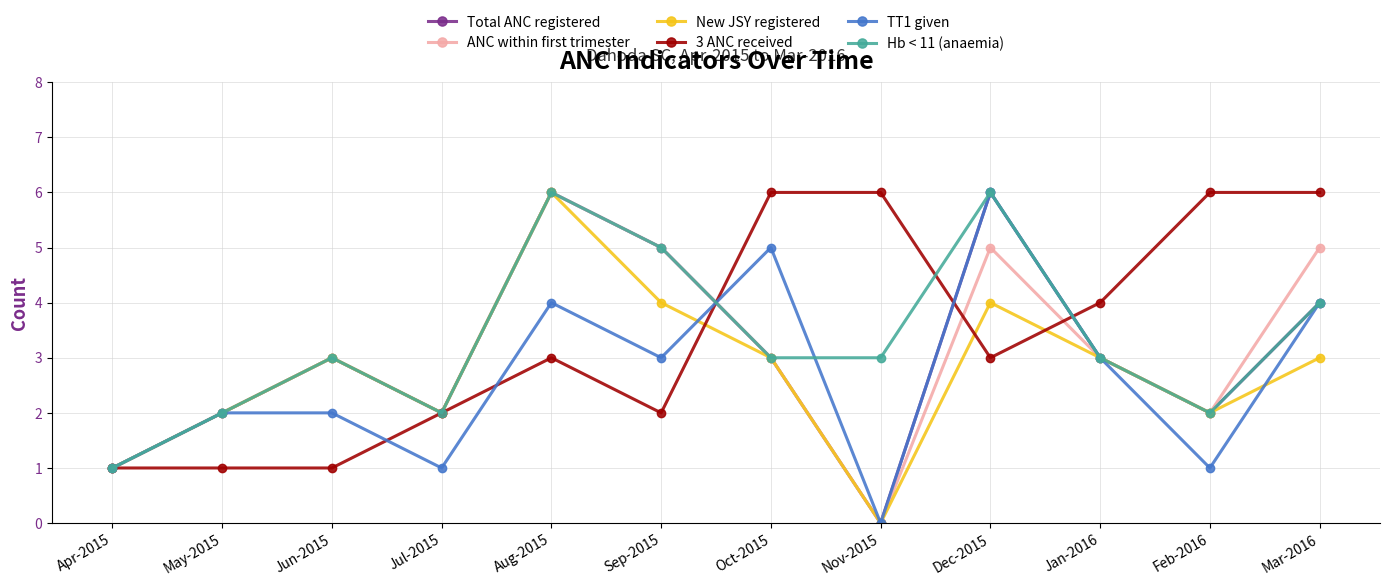

Reading left to right, extract all data points from this chart.

Total ANC registered: Apr-2015=1	May-2015=2	Jun-2015=3	Jul-2015=2	Aug-2015=6	Sep-2015=5	Oct-2015=3	Nov-2015=0	Dec-2015=6	Jan-2016=3	Feb-2016=2	Mar-2016=4
ANC within first trimester: Apr-2015=1	May-2015=2	Jun-2015=3	Jul-2015=2	Aug-2015=6	Sep-2015=5	Oct-2015=3	Nov-2015=0	Dec-2015=5	Jan-2016=3	Feb-2016=2	Mar-2016=5
New JSY registered: Apr-2015=1	May-2015=2	Jun-2015=3	Jul-2015=2	Aug-2015=6	Sep-2015=4	Oct-2015=3	Nov-2015=0	Dec-2015=4	Jan-2016=3	Feb-2016=2	Mar-2016=3
3 ANC received: Apr-2015=1	May-2015=1	Jun-2015=1	Jul-2015=2	Aug-2015=3	Sep-2015=2	Oct-2015=6	Nov-2015=6	Dec-2015=3	Jan-2016=4	Feb-2016=6	Mar-2016=6
TT1 given: Apr-2015=1	May-2015=2	Jun-2015=2	Jul-2015=1	Aug-2015=4	Sep-2015=3	Oct-2015=5	Nov-2015=0	Dec-2015=6	Jan-2016=3	Feb-2016=1	Mar-2016=4
Hb < 11 (anaemia): Apr-2015=1	May-2015=2	Jun-2015=3	Jul-2015=2	Aug-2015=6	Sep-2015=5	Oct-2015=3	Nov-2015=3	Dec-2015=6	Jan-2016=3	Feb-2016=2	Mar-2016=4